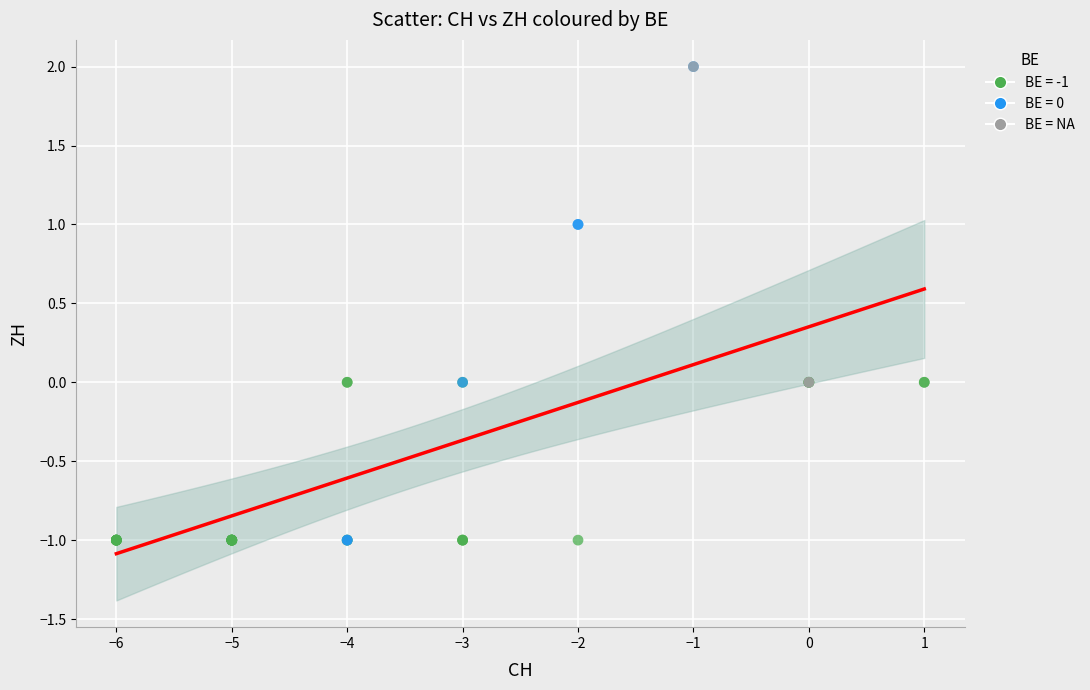

Which series has the largest Y range (max minus min)?

BE = 0